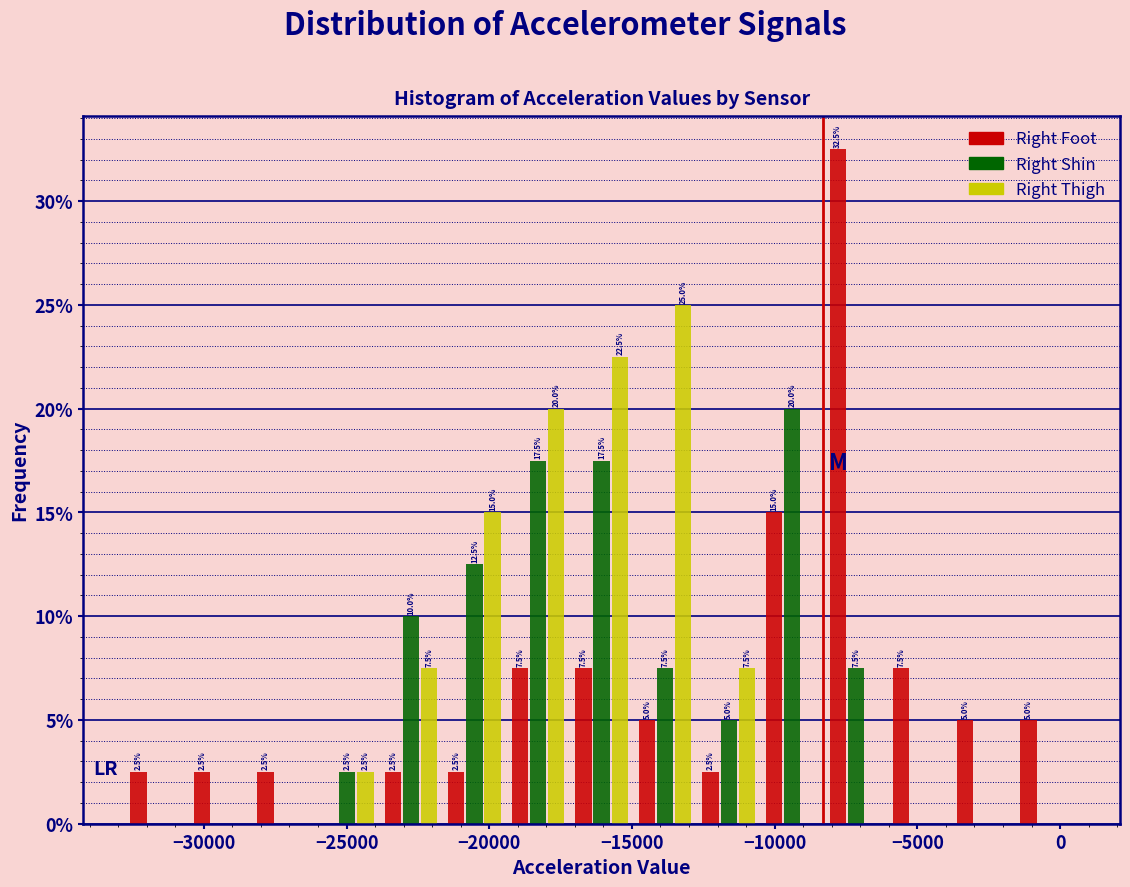

In the Right Thigh series, which range on the x-axis has the tallest bar?

-15000 to -12500